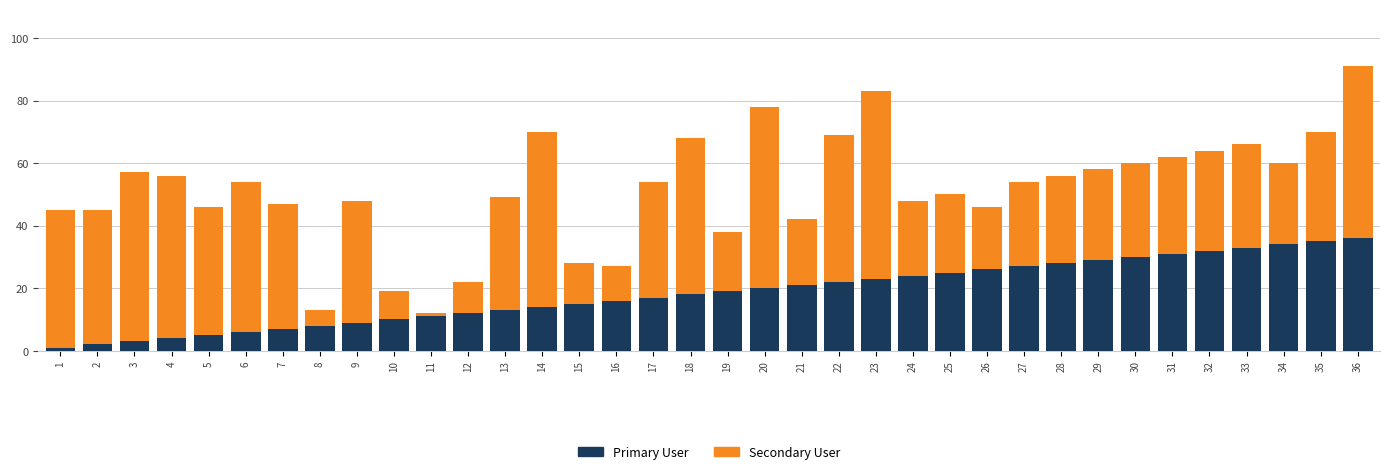

The value of Primary User at 32 is 54. True or false?

False